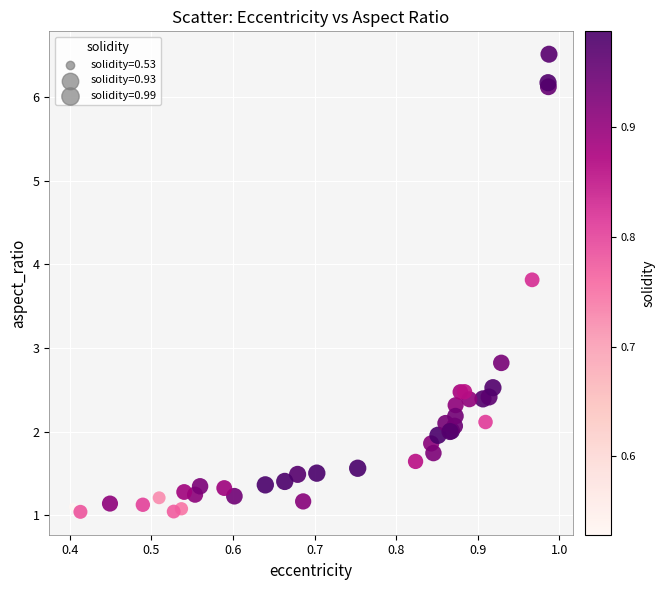

What Y value in the scatter plot is closest to 3?

2.8